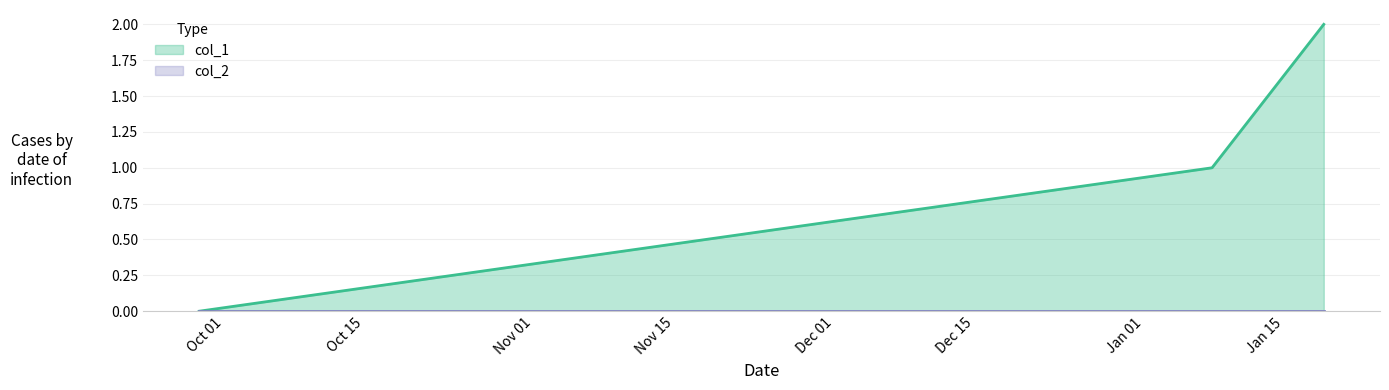

What is the change in value from 1632833161 to 1641579804?

+1